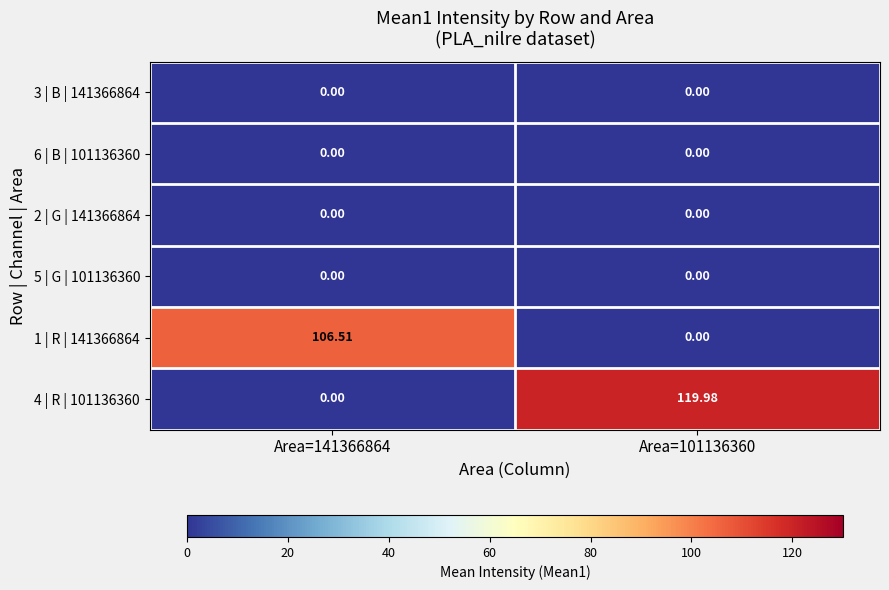

How many categories are shown in the chart?

2